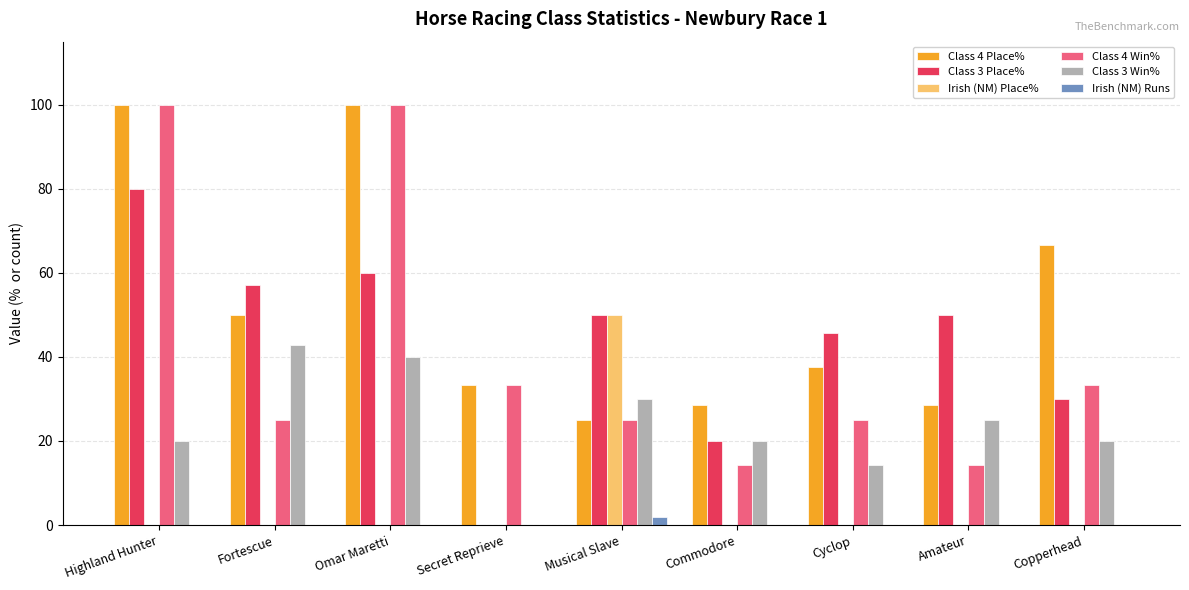

What is the sum of all Class 3 Win% values?

212.2